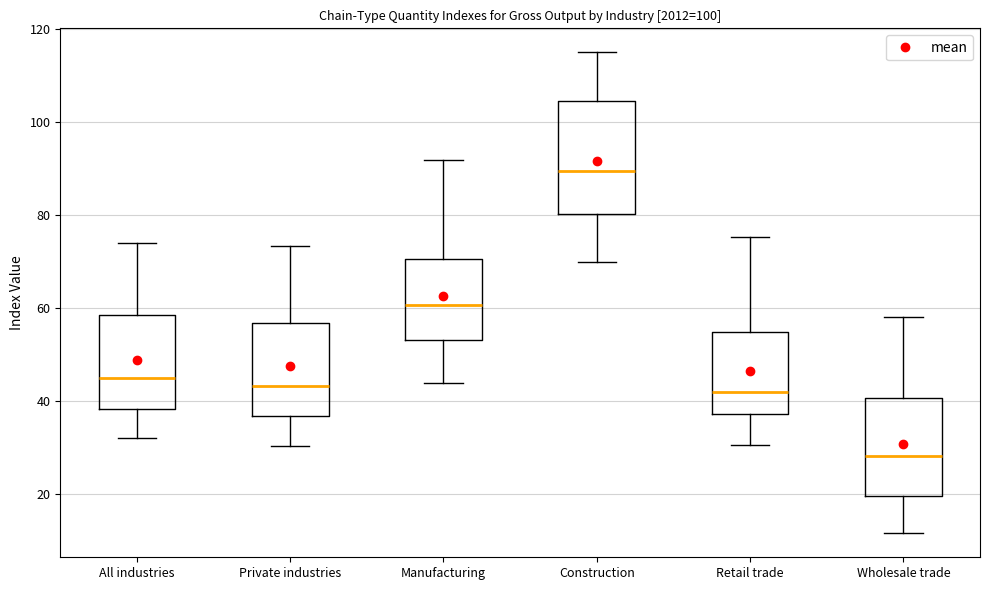

Reading left to right, read every box against the y-axis: the position of its median line, the range the box covers, and the ends of its whiskers. The values are not printed on the chart, so give them approximately, as read against the axis.

All industries: median 44, box 38 to 58, whiskers 32 to 74
Private industries: median 44, box 36 to 56, whiskers 30 to 74
Manufacturing: median 60, box 54 to 70, whiskers 44 to 92
Construction: median 90, box 80 to 104, whiskers 70 to 116
Retail trade: median 42, box 38 to 54, whiskers 30 to 76
Wholesale trade: median 28, box 20 to 40, whiskers 12 to 58